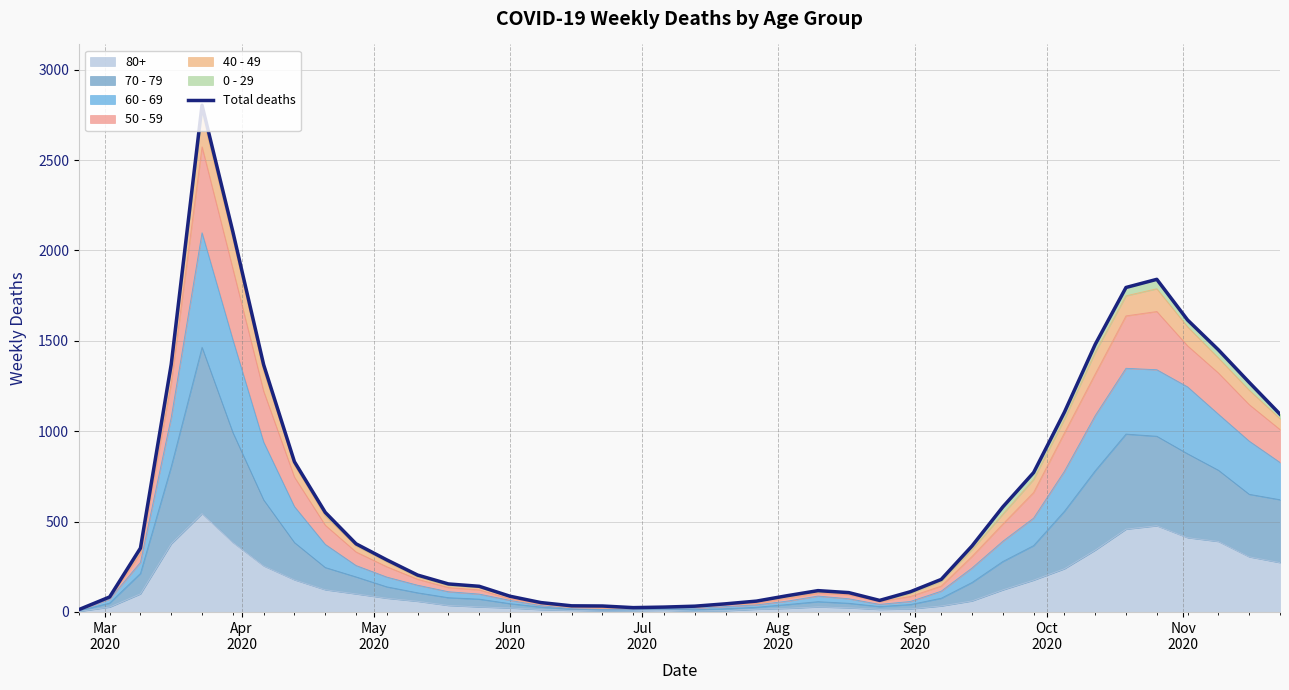

What position from the right is Apr
2020?

39